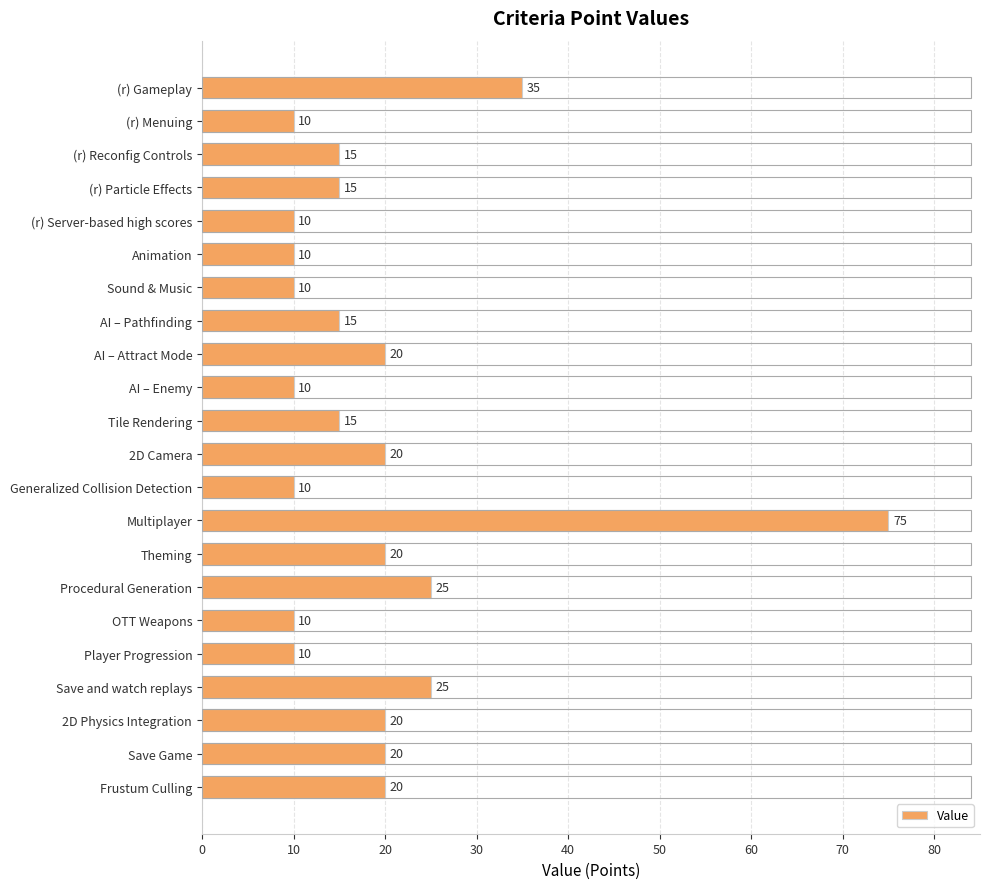

What is the smallest value displayed?

10